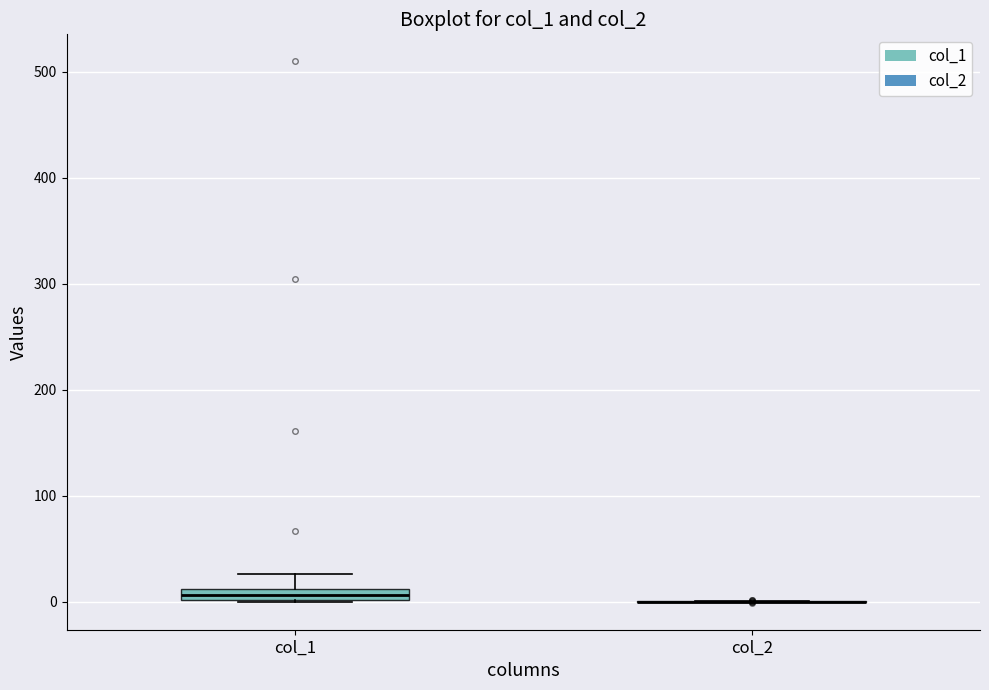

Where is the lower edge of the box for col_1 on the y-axis? The values are not printed on the chart, so give them approximately, as read against the axis.

0